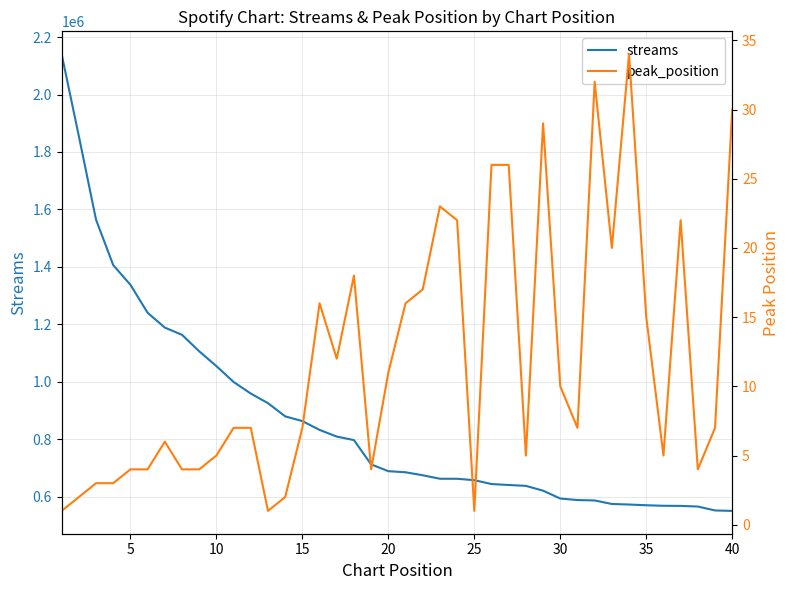

True or false: streams and peak_position cross at least once.

False